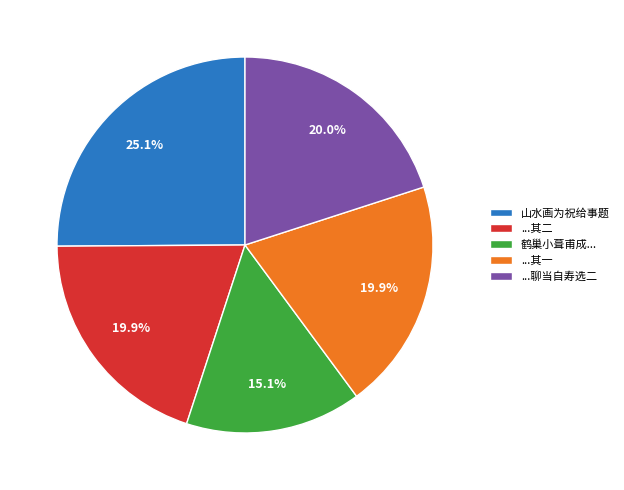

What portion of the pie excludes ...其二?

80.1%